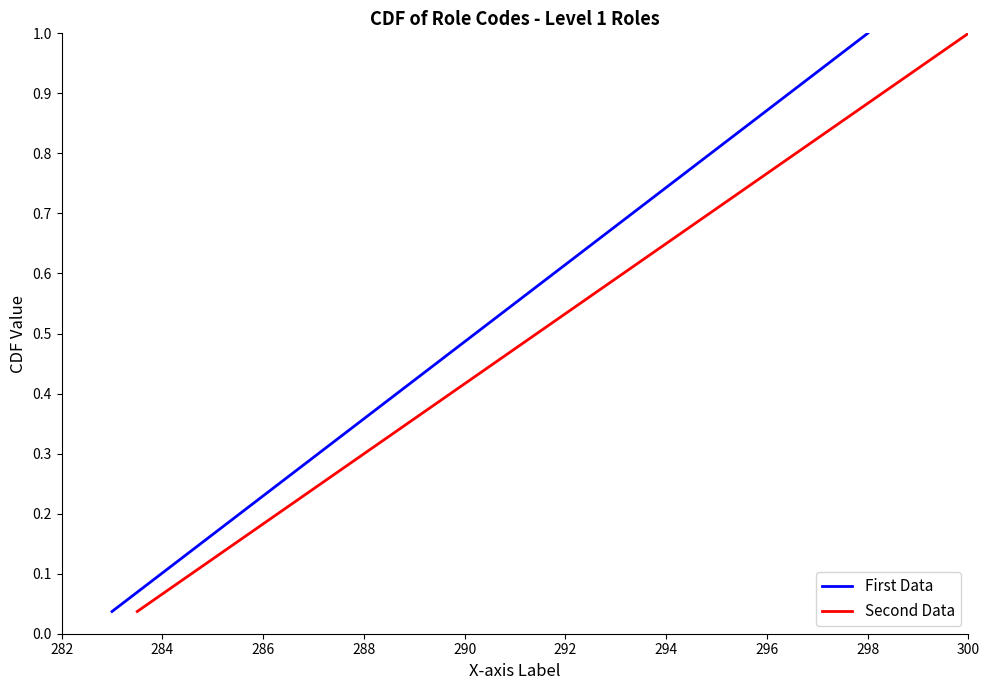

Is this an area chart (filled region under the line)?

No